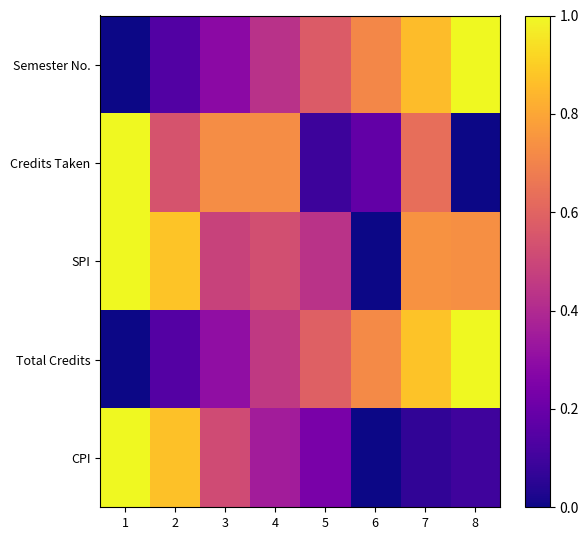

Reading left to right, what are all the values shown in this chart?

Semester No.: 1=0.0	2=0.1	3=0.3	4=0.4	5=0.6	6=0.7	7=0.9	8=1.0
Credits Taken: 1=1.0	2=0.5	3=0.7	4=0.7	5=0.1	6=0.2	7=0.6	8=0.0
SPI: 1=1.0	2=0.9	3=0.5	4=0.5	5=0.4	6=0.0	7=0.7	8=0.7
Total Credits: 1=0.0	2=0.1	3=0.3	4=0.5	5=0.6	6=0.7	7=0.9	8=1.0
CPI: 1=1.0	2=0.9	3=0.5	4=0.4	5=0.2	6=0.0	7=0.1	8=0.1